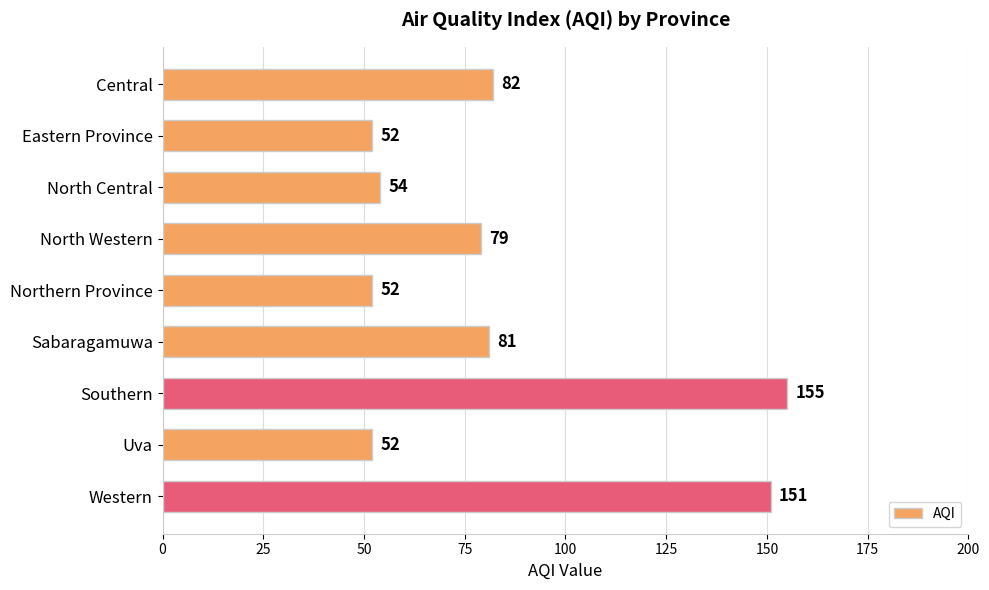

What position from the bottom is Sabaragamuwa?

4